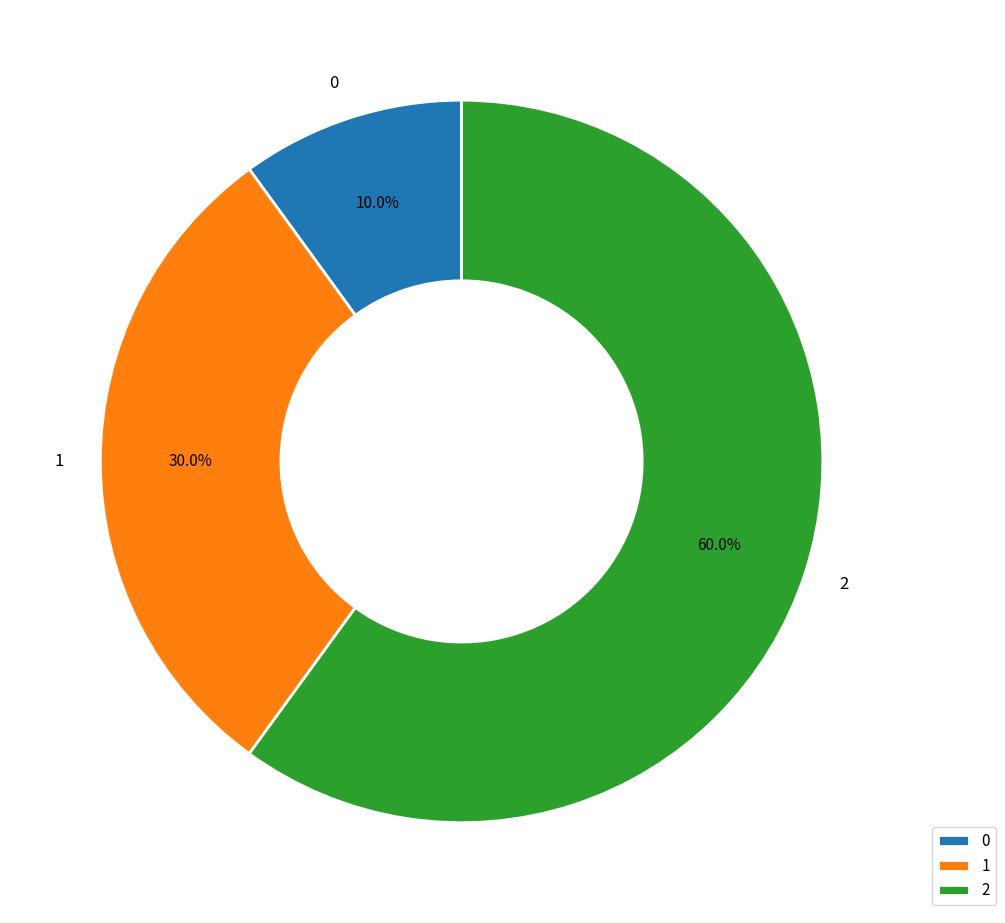

Which slice is the largest?

2